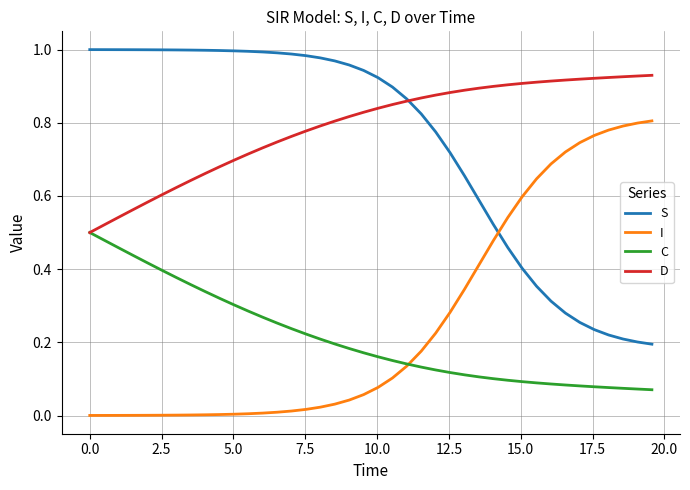

List the series in order of their peak value, highest first.

S, D, I, C